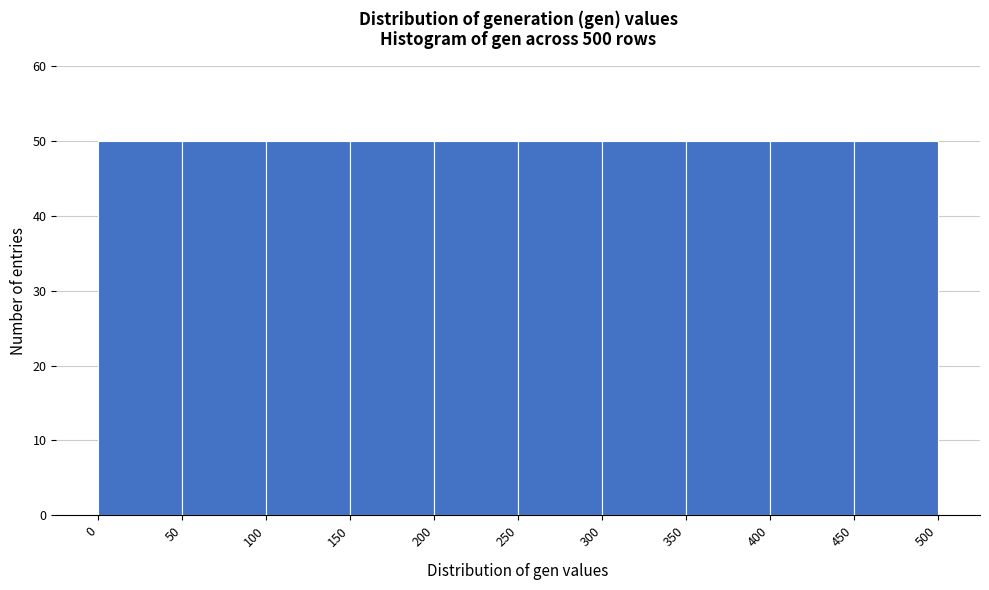

How tall is the bar that spans 300 to 350 on the x-axis? The values are not printed on the chart, so give them approximately, as read against the axis.

50